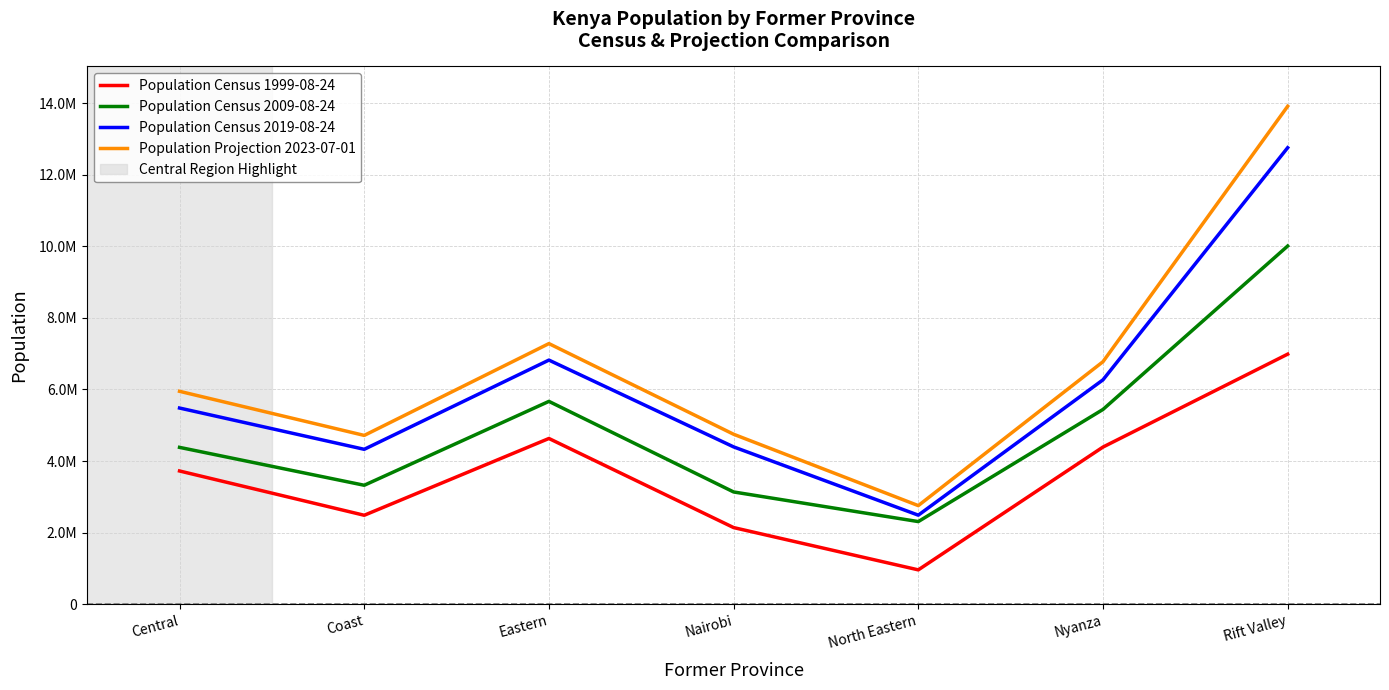

Count the number of categories in the chart.

7